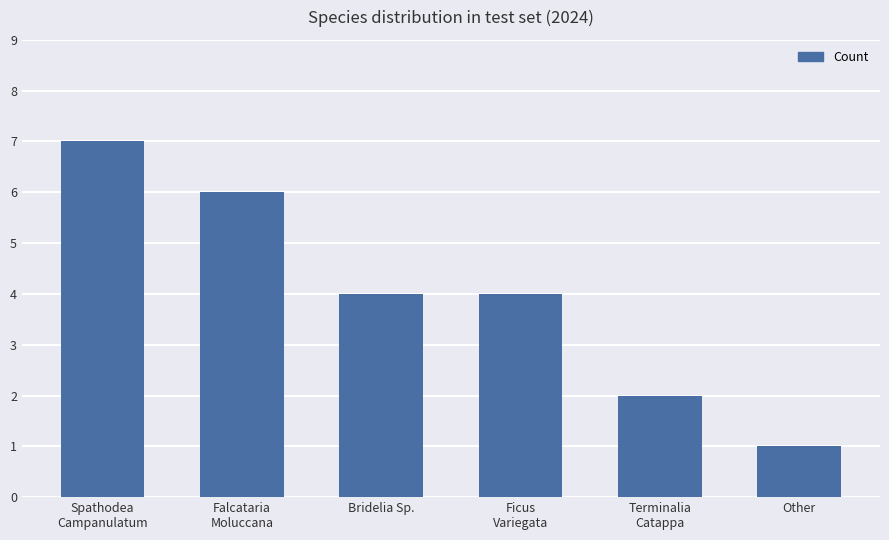

The chart shows a value of 7 at Spathodea
Campanulatum. True or false?

True